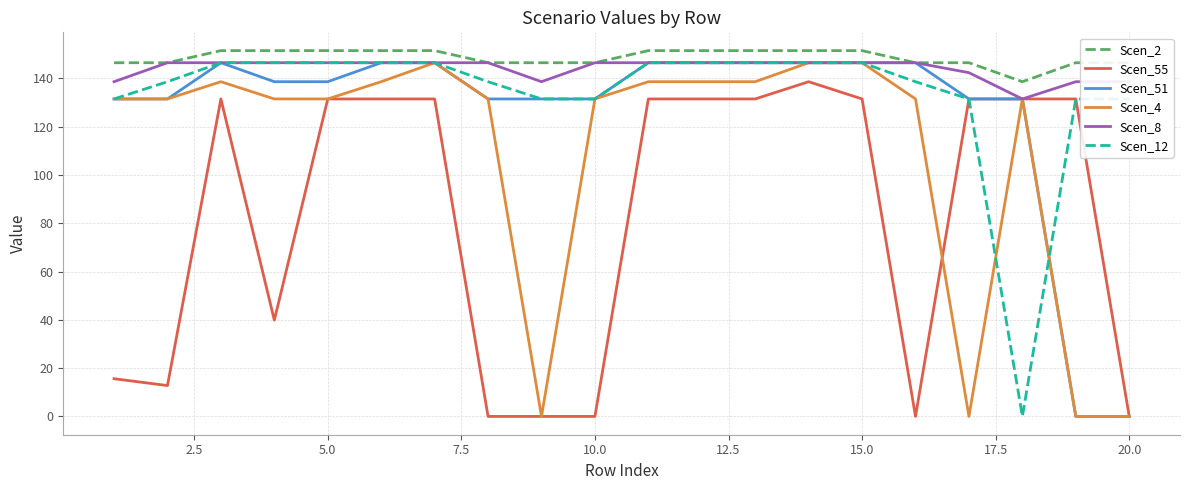

True or false: Scen_2 and Scen_12 intersect in this chart.

False